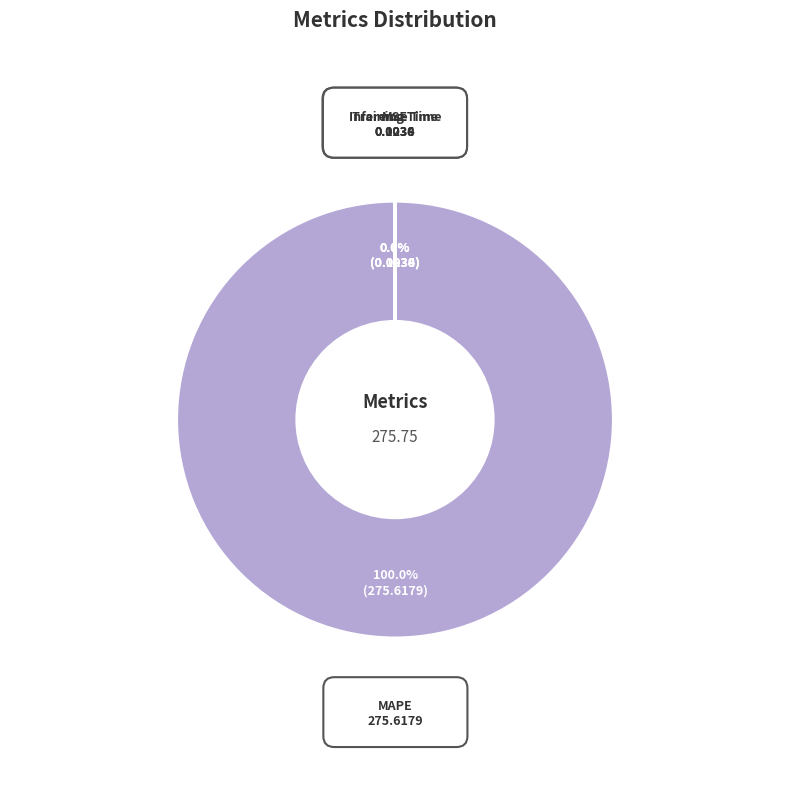

Which slice is the largest?

MAPE